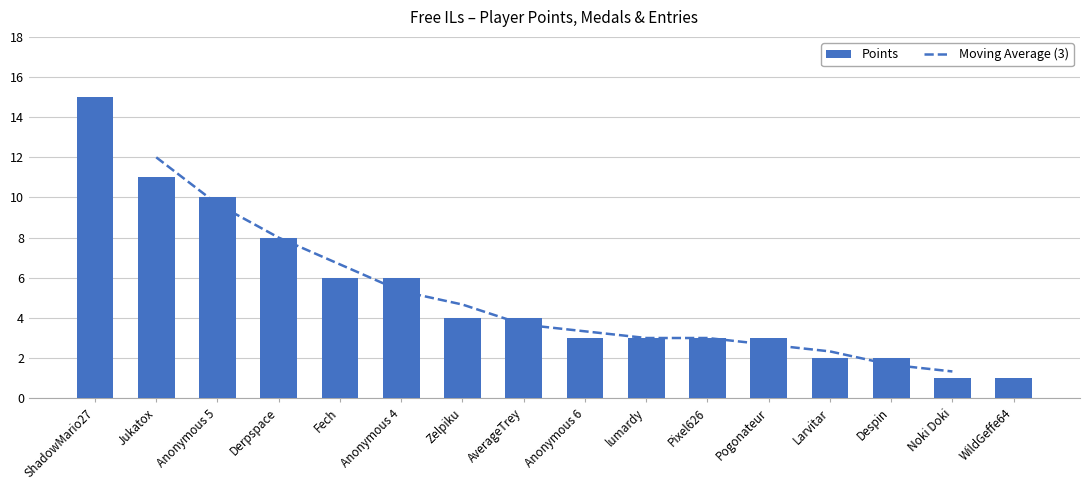

What is the label of the 3rd bar from the right?

Despin